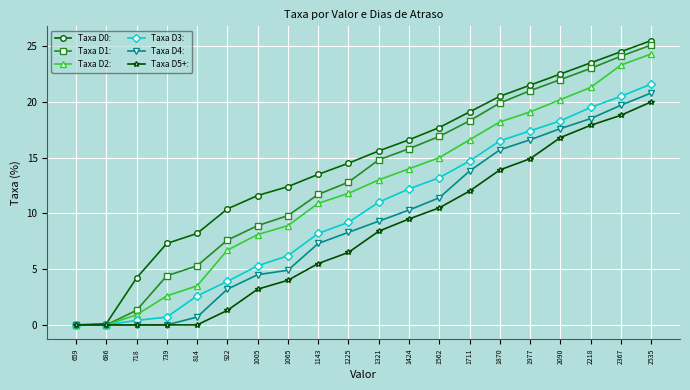

True or false: Taxa D2: has more than 0 interior local peaks.

False